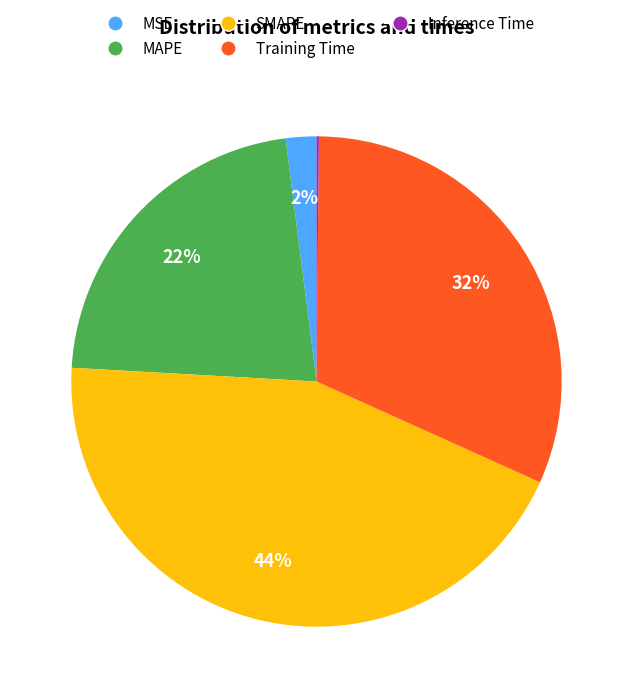

The MSE slice represents 2% of the pie. True or false?

True